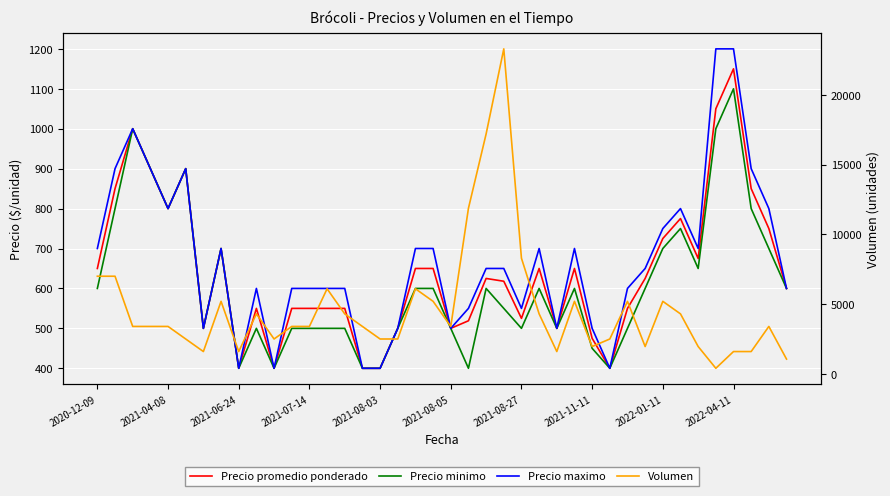

In Volumen, how many points are higher than both neighbors (excluding endpoints)?

9